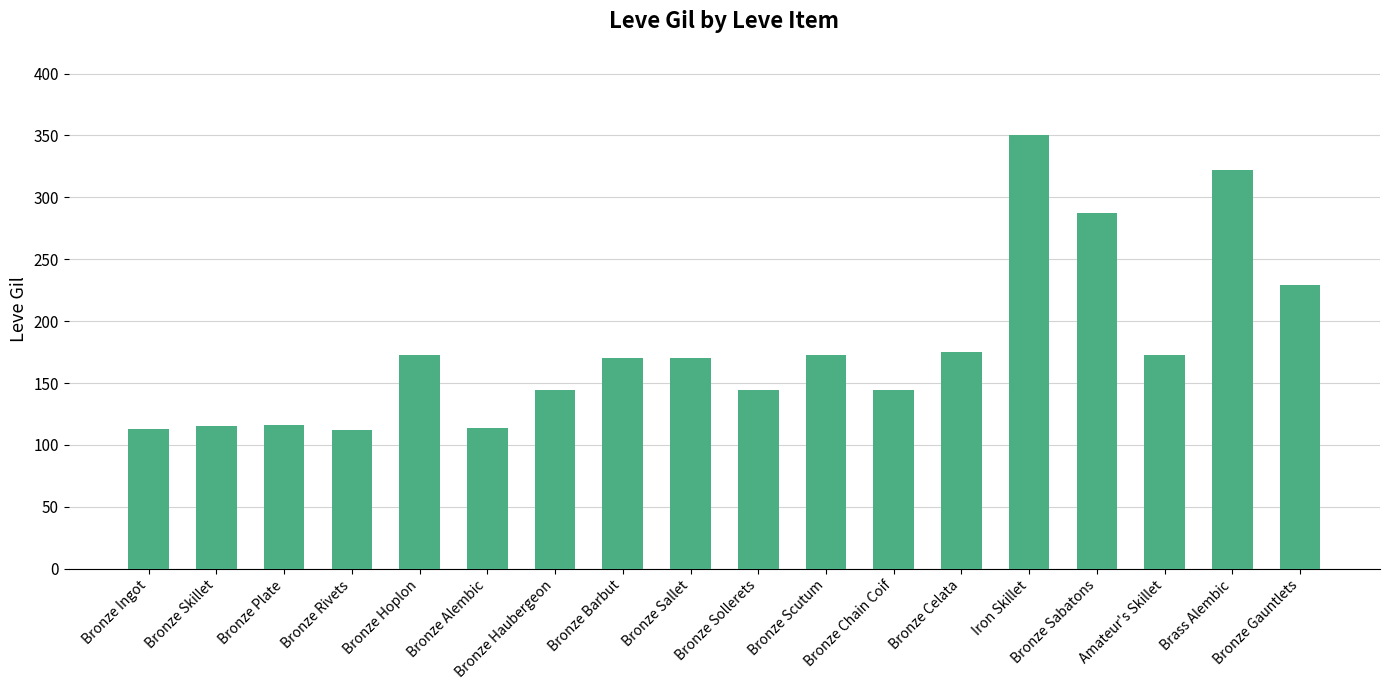

What is the value of the 17th bar from the left?

322